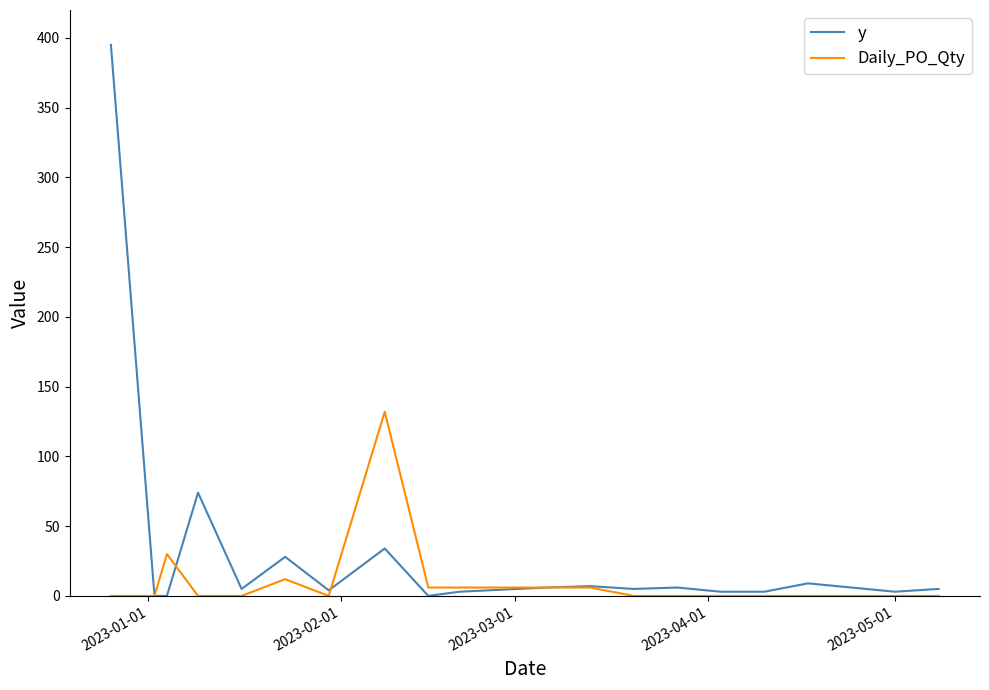

What is the highest value of the y series?

395